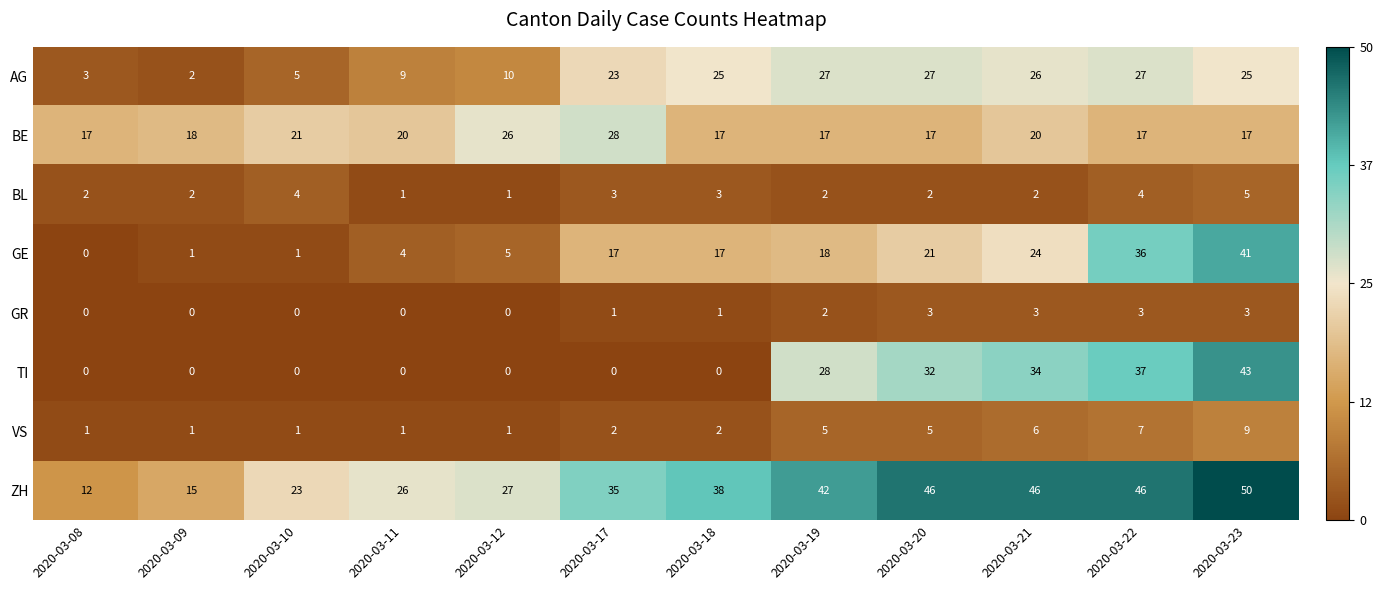

Which series has the largest total across all categories?

ZH